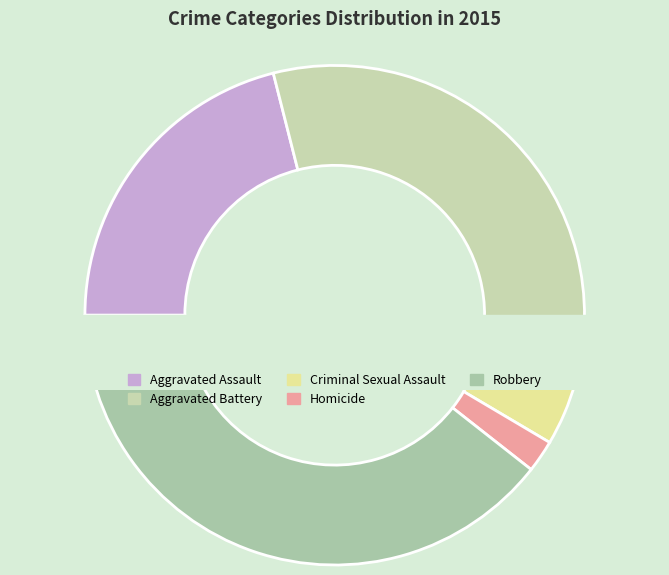

What is the total percentage of Aggravated Battery and Homicide?

35.4%